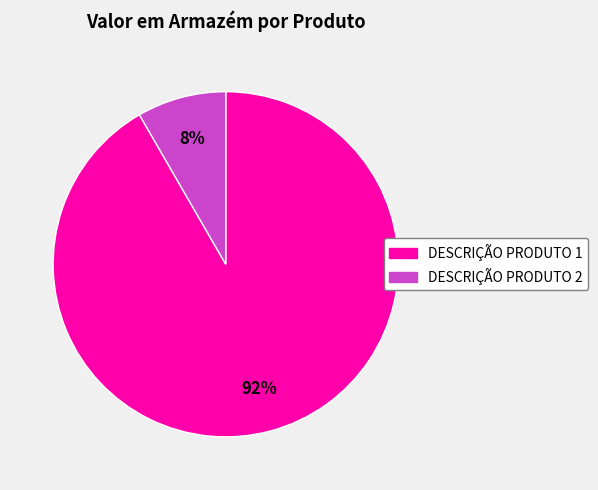

Combined, do DESCRIÇÃO PRODUTO 1 and DESCRIÇÃO PRODUTO 2 account for over 50%?

Yes